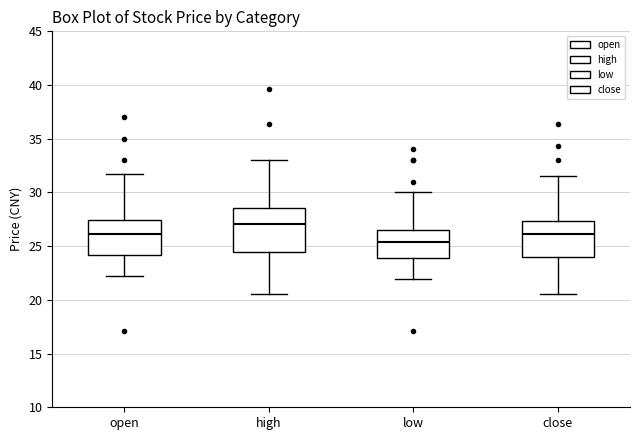

Which box's median line is the highest?

high